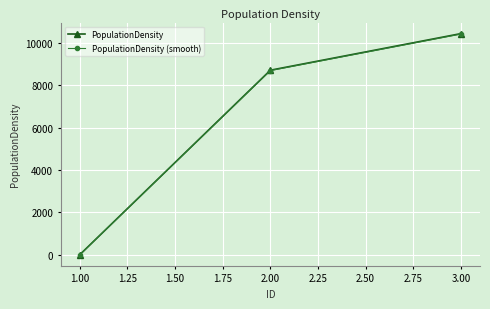

What is the value of the PopulationDensity (smooth) point at the 2nd from the left?

8689.1